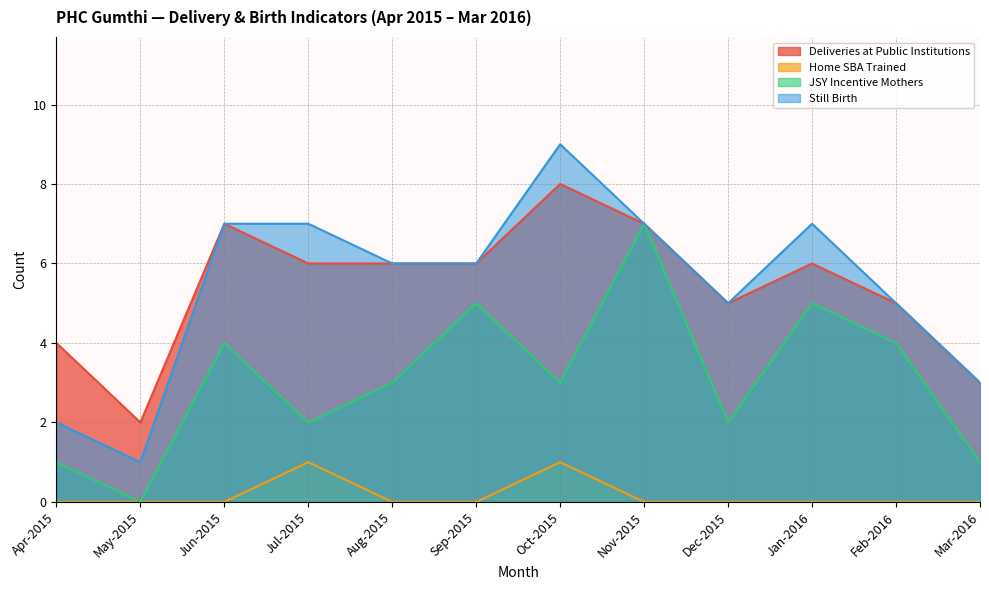

Is it true that Home SBA Trained equals 0 at May-2015?

False